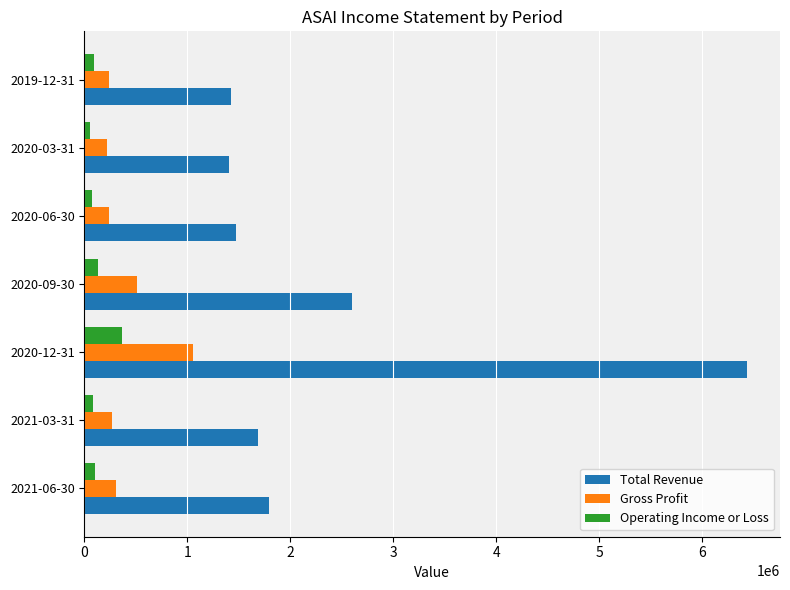

Which series has the largest range (max minus min)?

Total Revenue